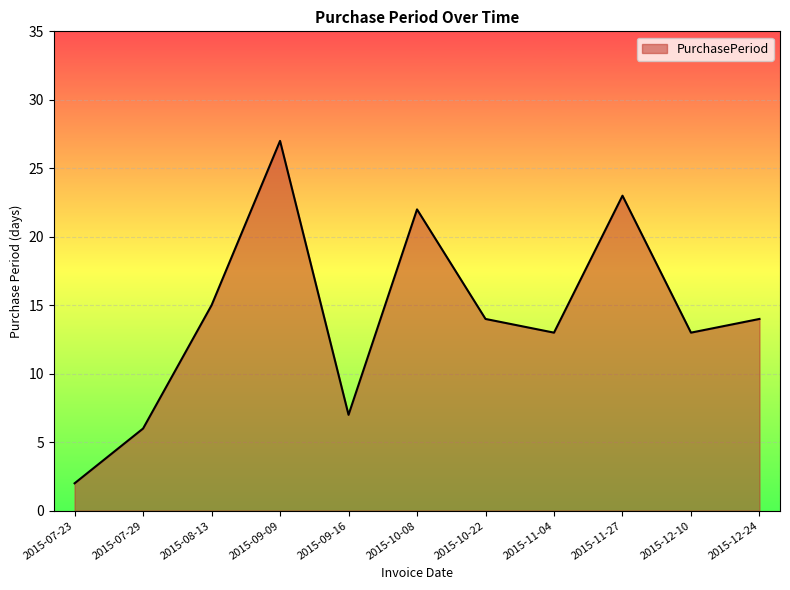

What is the change in value from 2015-07-23 to 2015-12-24?

+12